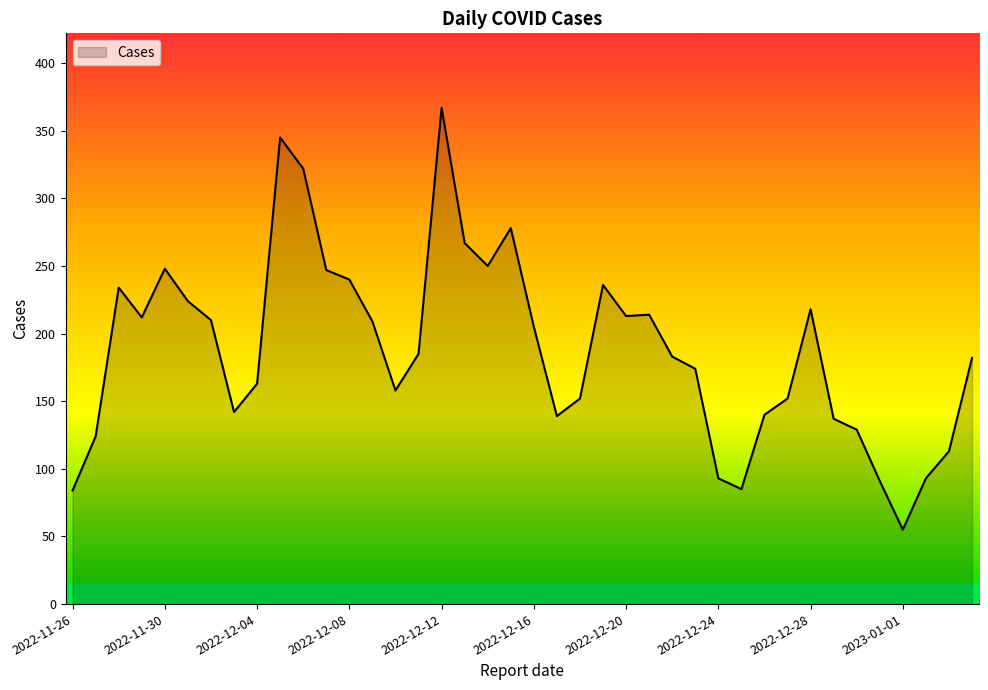

How many distinct data groups are displayed?

1